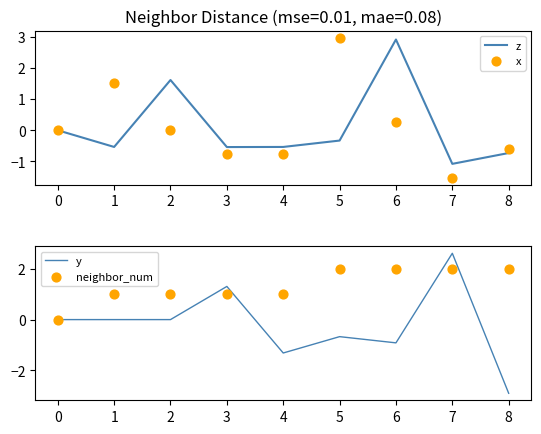

Is it true that z equals -0.7 at 8?

True